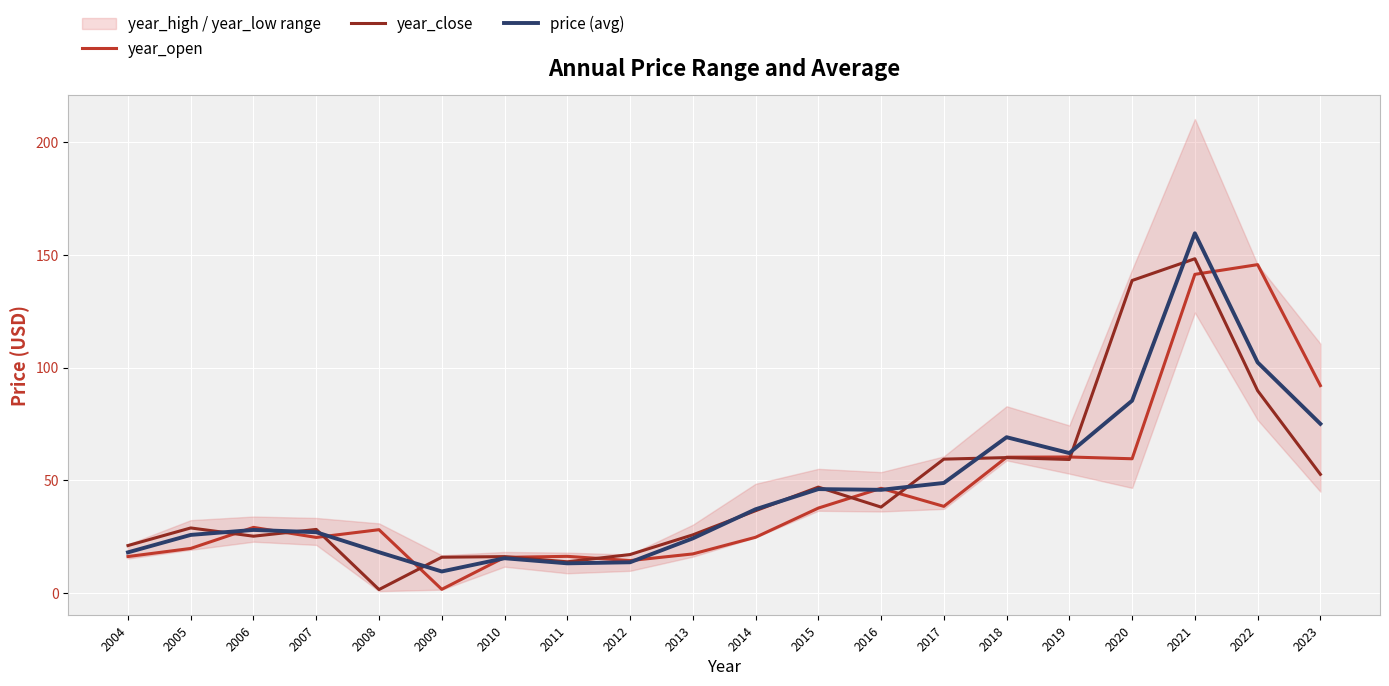

Which has a higher value, 2006 or 2007?

2006